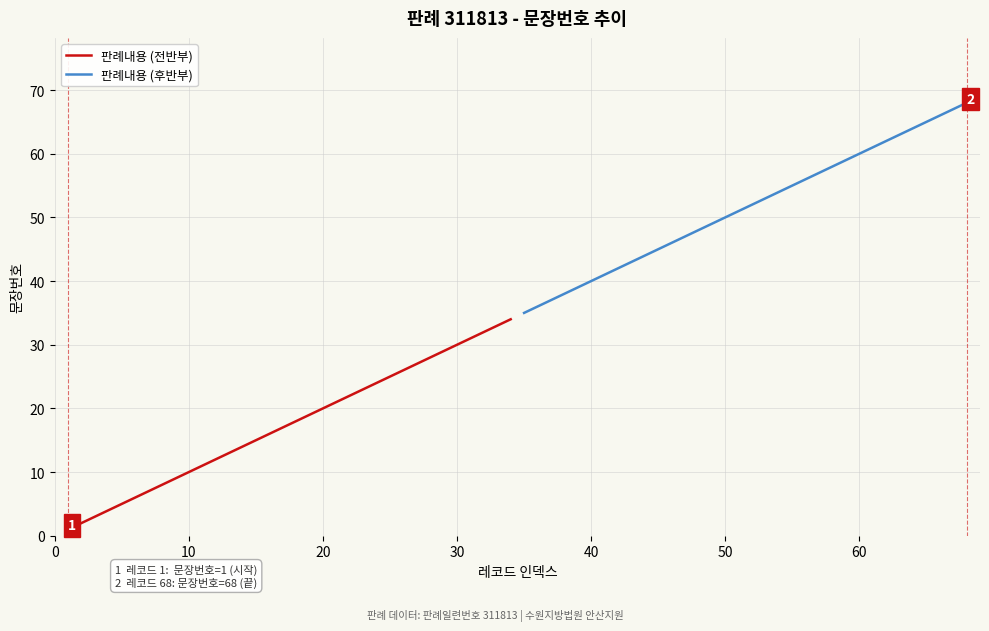

What is the label of the 21st point from the left?

20